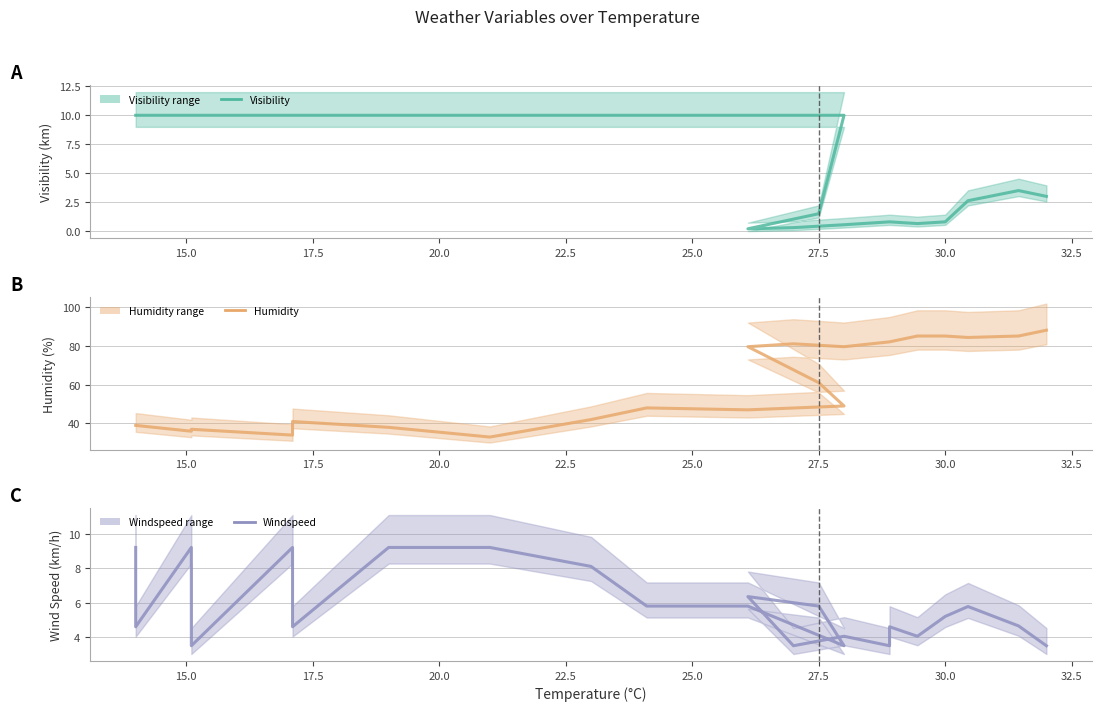

What is the average value of the Humidity series?

59.0